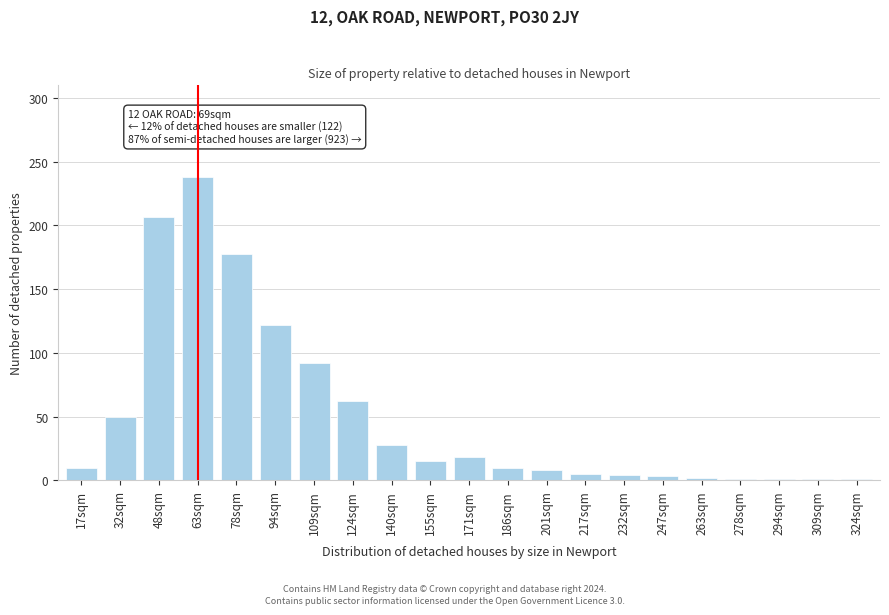

Approximately how many times larger is the value at 48sqm compared to 140sqm?

7.4